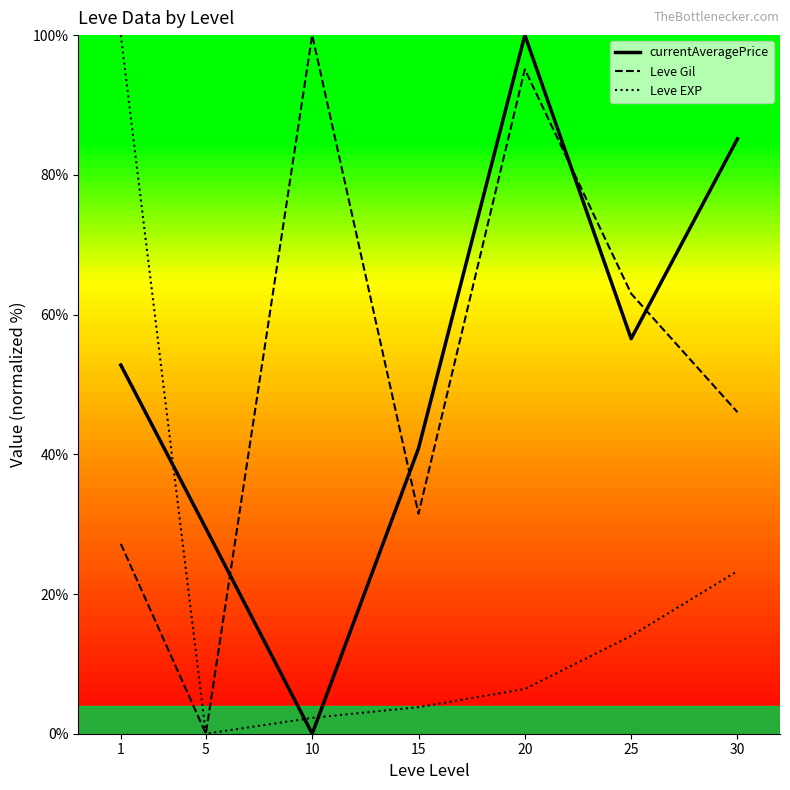

True or false: Leve EXP and Leve Gil cross at least once.

False